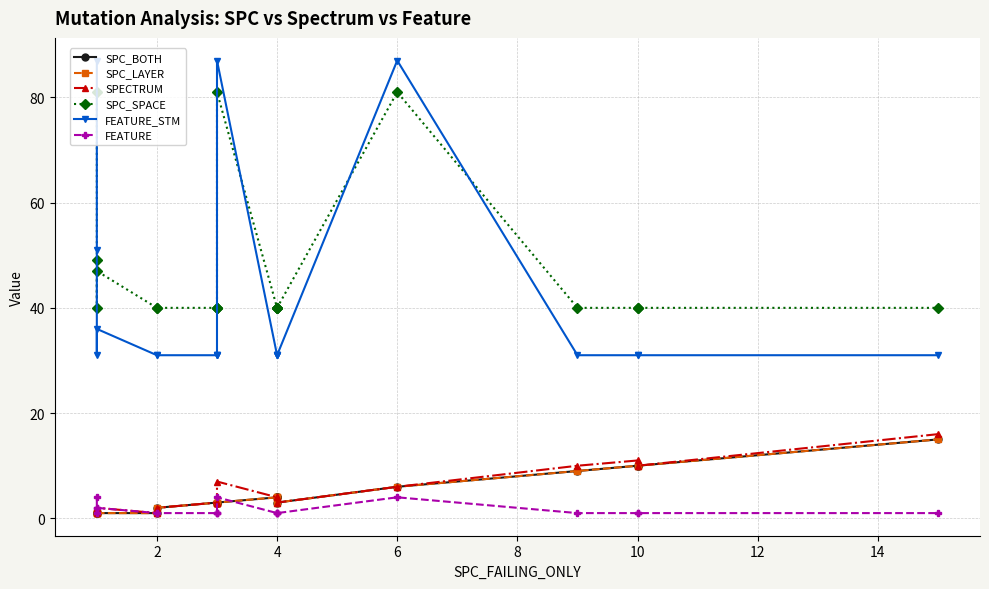

Rank the series by their maximum value, from highest to lowest.

FEATURE_STM, SPC_SPACE, SPECTRUM, SPC_BOTH, SPC_LAYER, FEATURE